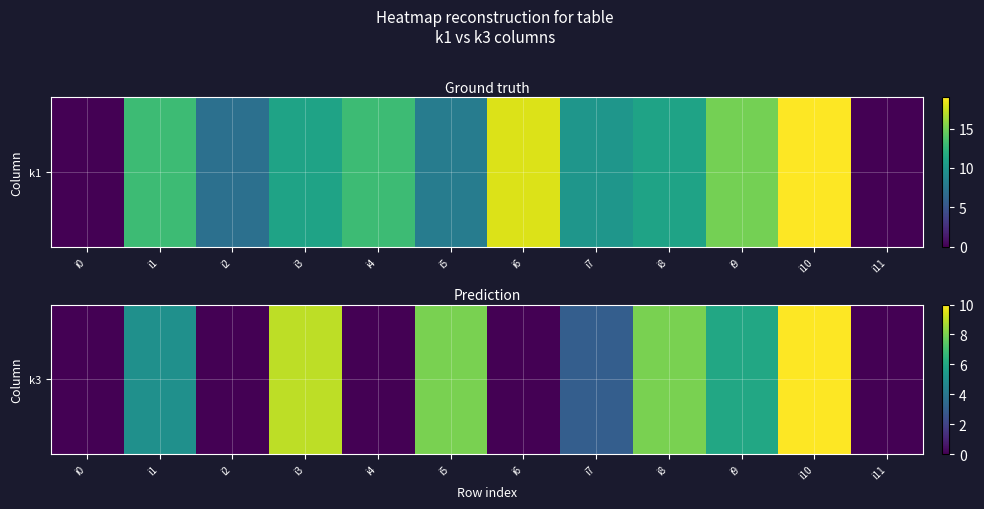

What is the sum of the values at i2 and i9?

6